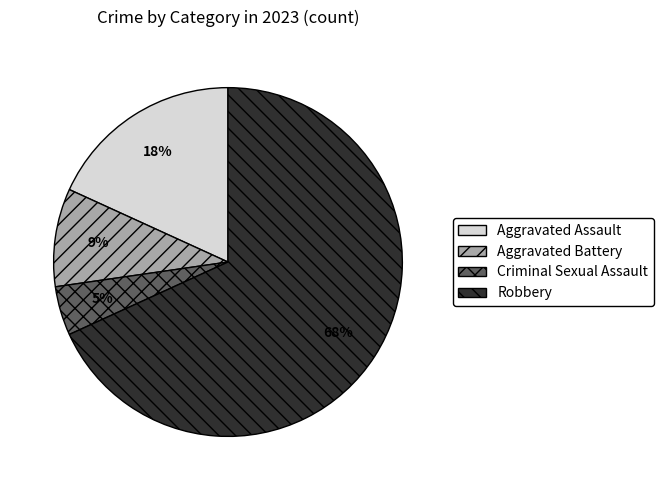

What is the smallest slice in the pie chart?

Criminal Sexual Assault